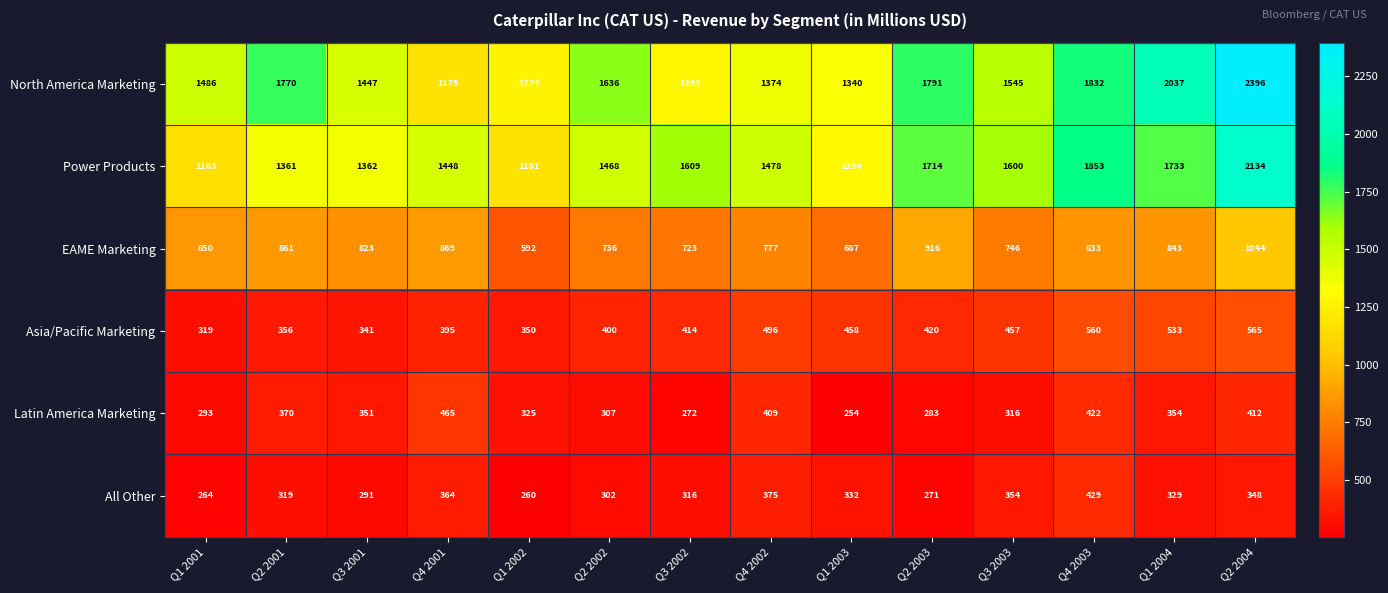

True or false: All Other has a value of 443 at Q1 2002.

False